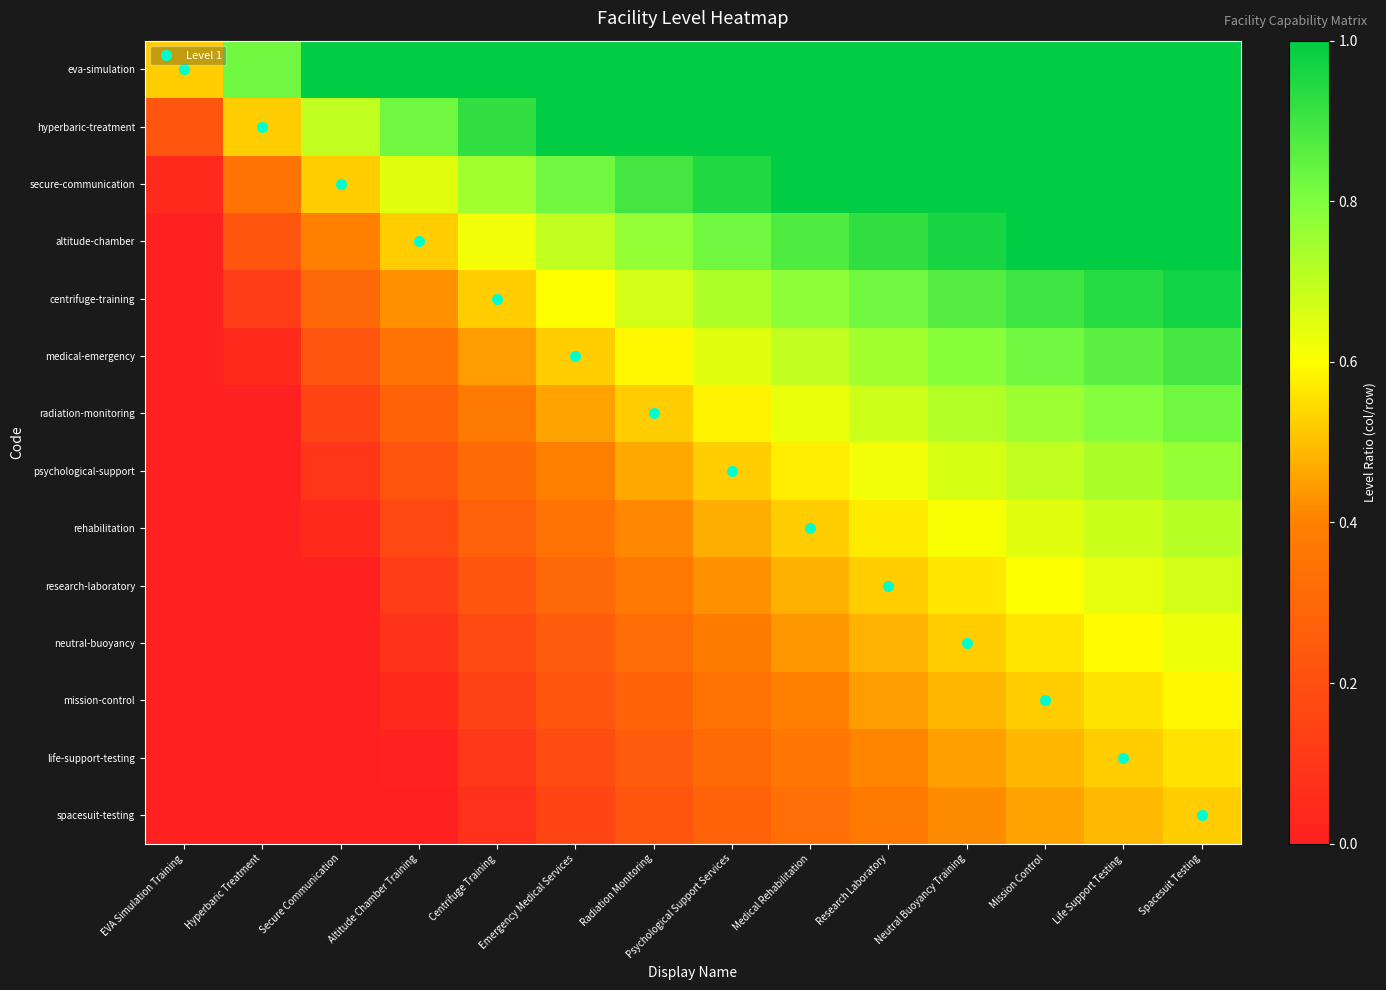

At which category does the chart reach its peak across all series?

Secure Communication